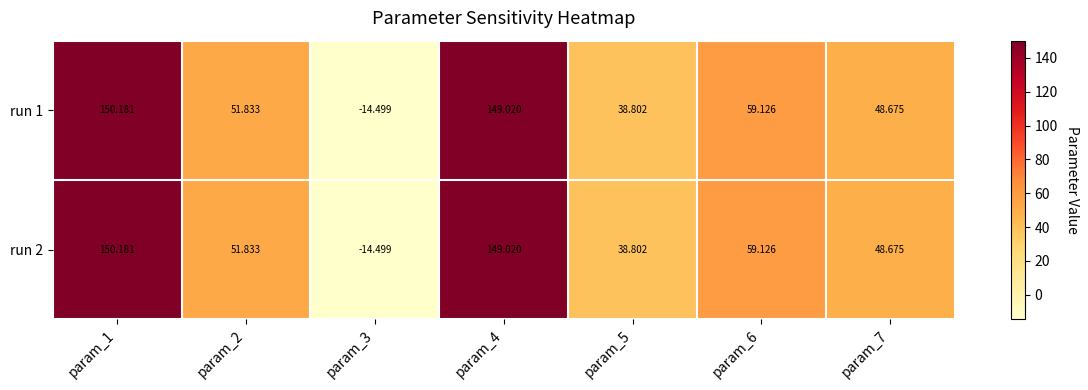

Is the value of run 2 at param_1 greater than the value of run 1 at param_6?

Yes